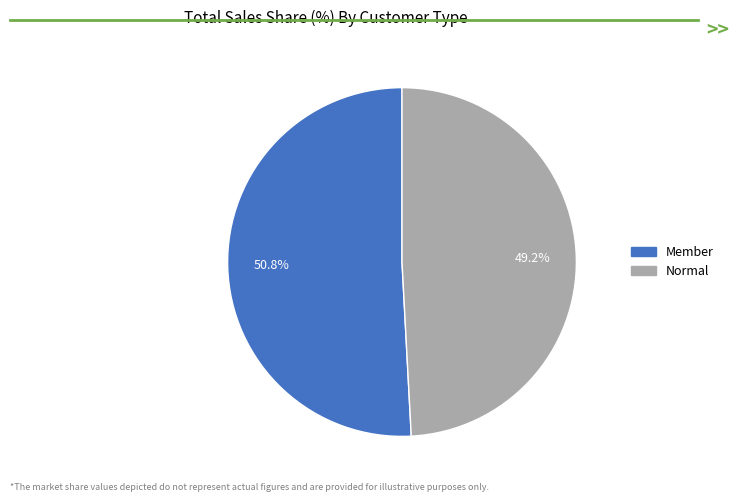

Count the number of slices in the pie.

2